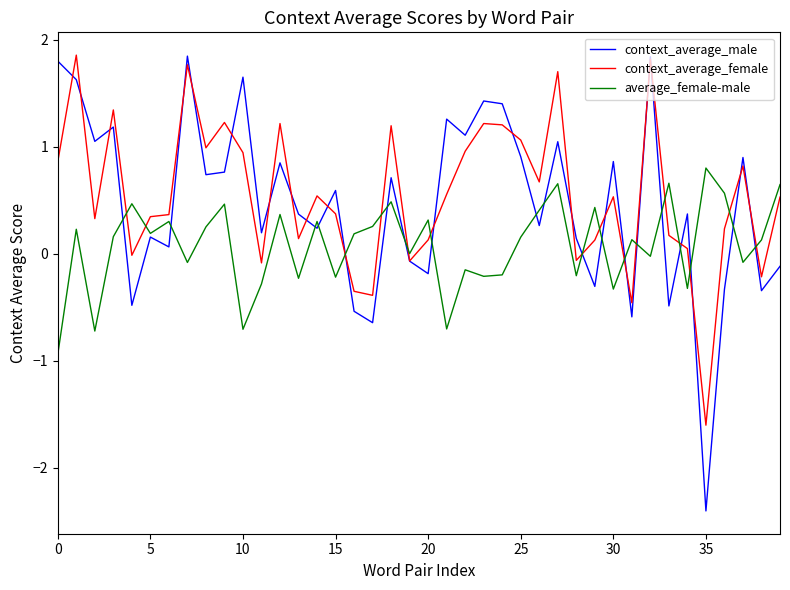

Which series has the largest range (max minus min)?

context_average_male